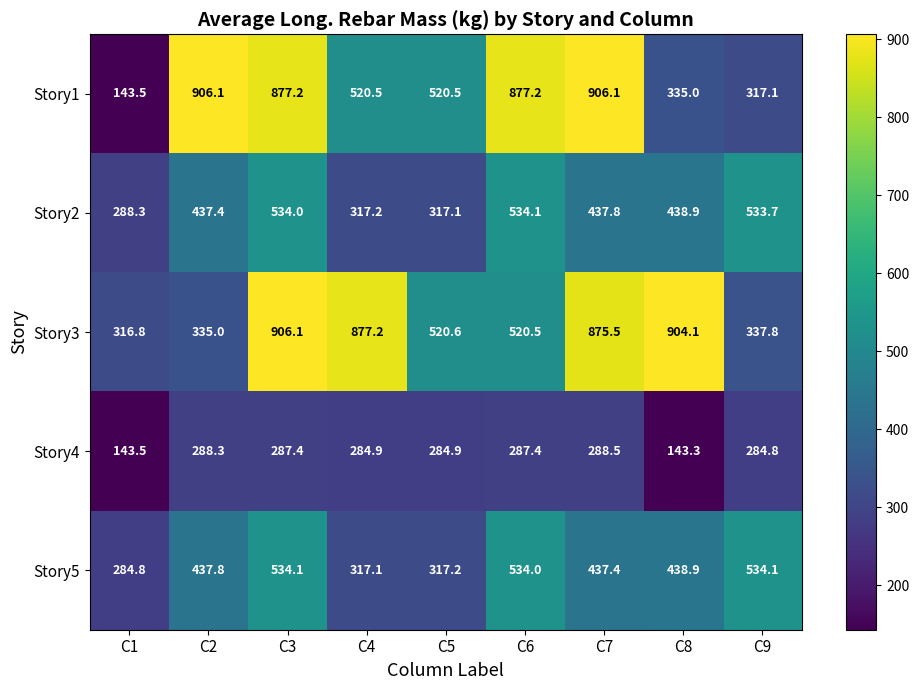

What is the greatest value displayed?

906.1